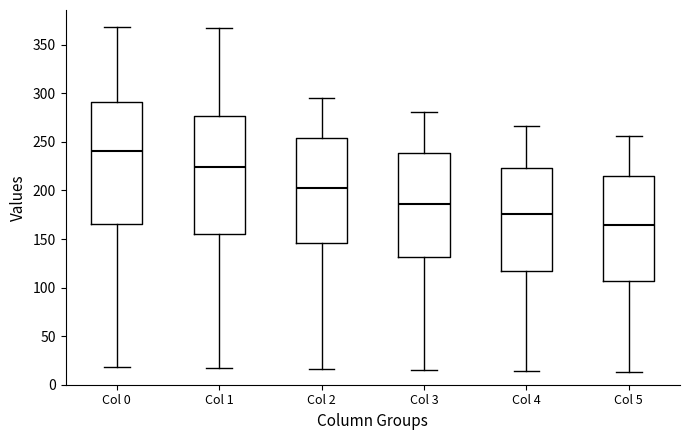

Which box has the lowest median line?

Col 5